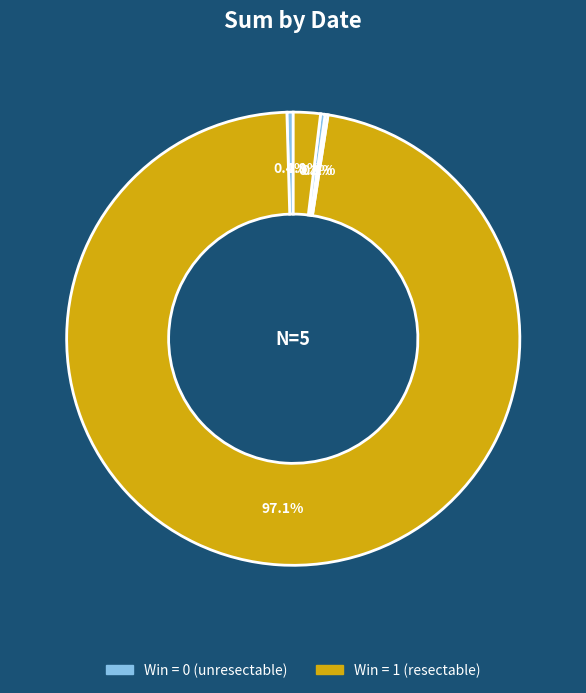

Rank the categories by value from lowest to highest.

2024-04-27, 2024-04-15, 2024-09-08, 2024-03-29, 2024-05-04